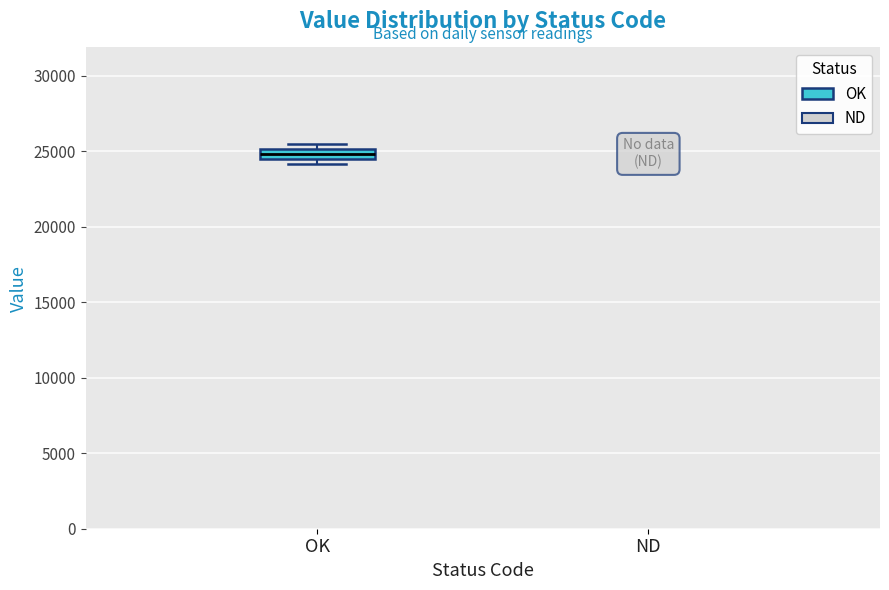

Where is the upper edge of the box for OK on the y-axis? The values are not printed on the chart, so give them approximately, as read against the axis.

25000